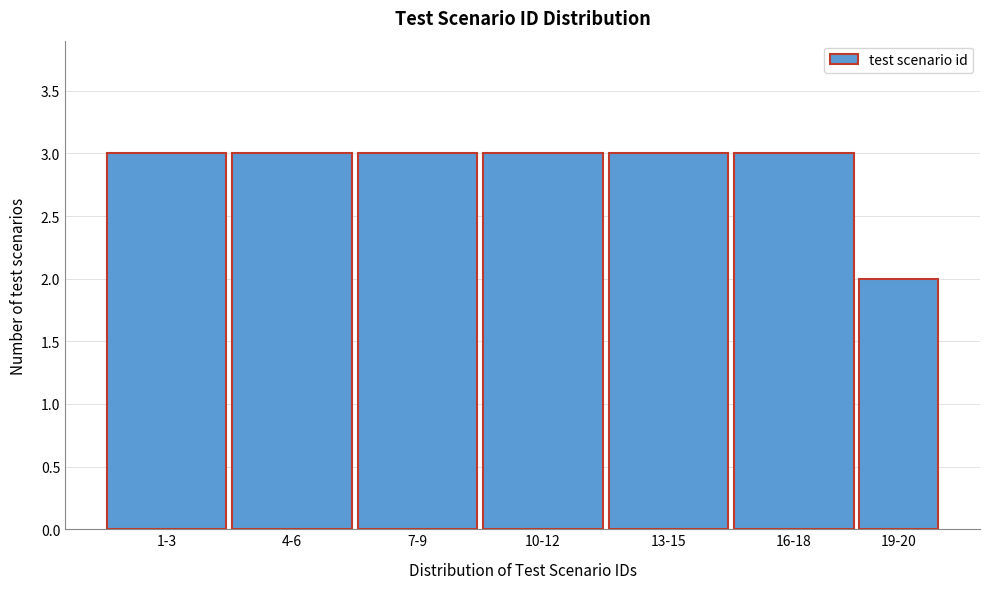

Reading left to right, transcribe all the data shown in this chart.

1-3=3	4-6=3	7-9=3	10-12=3	13-15=3	16-18=3	19-20=2